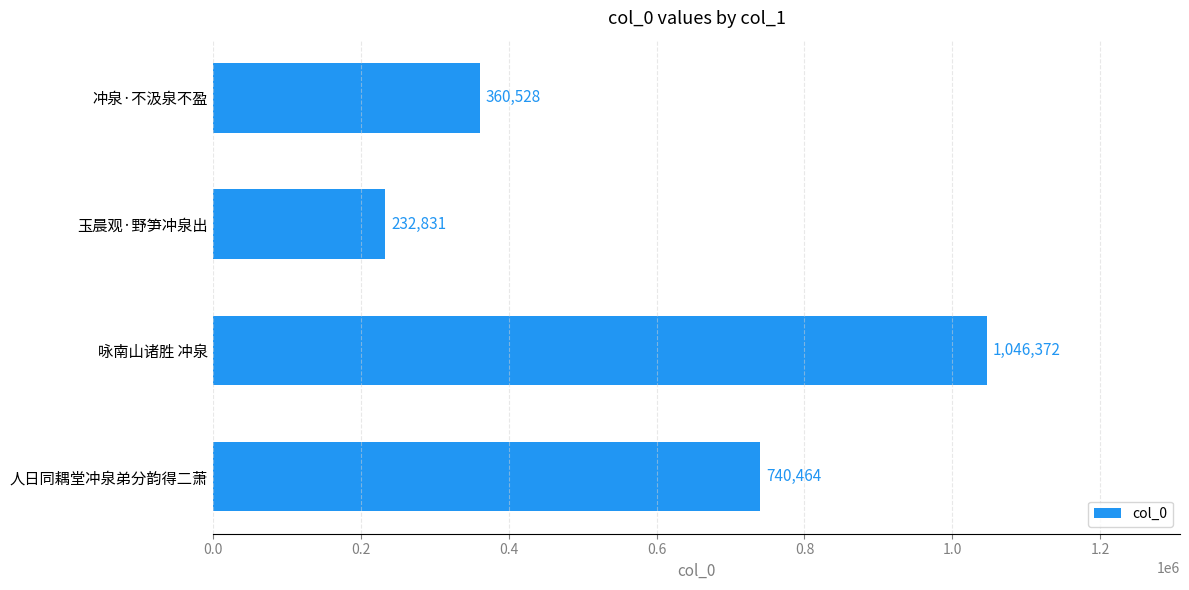

Where is the data nearest to the value 639601?

人日同耦堂冲泉弟分韵得二萧